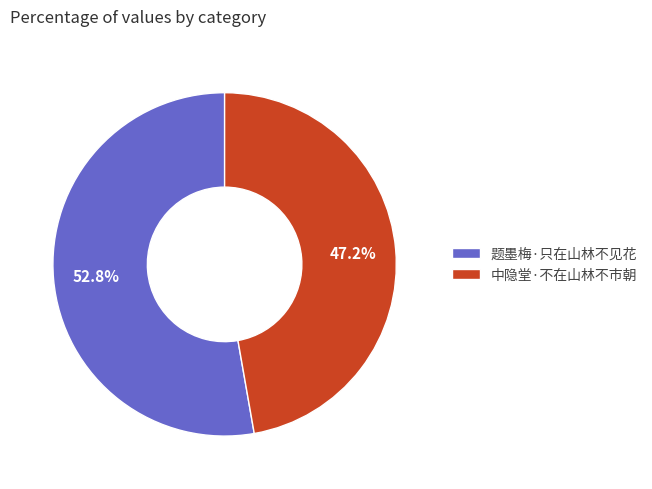

Count the number of slices in the pie.

2